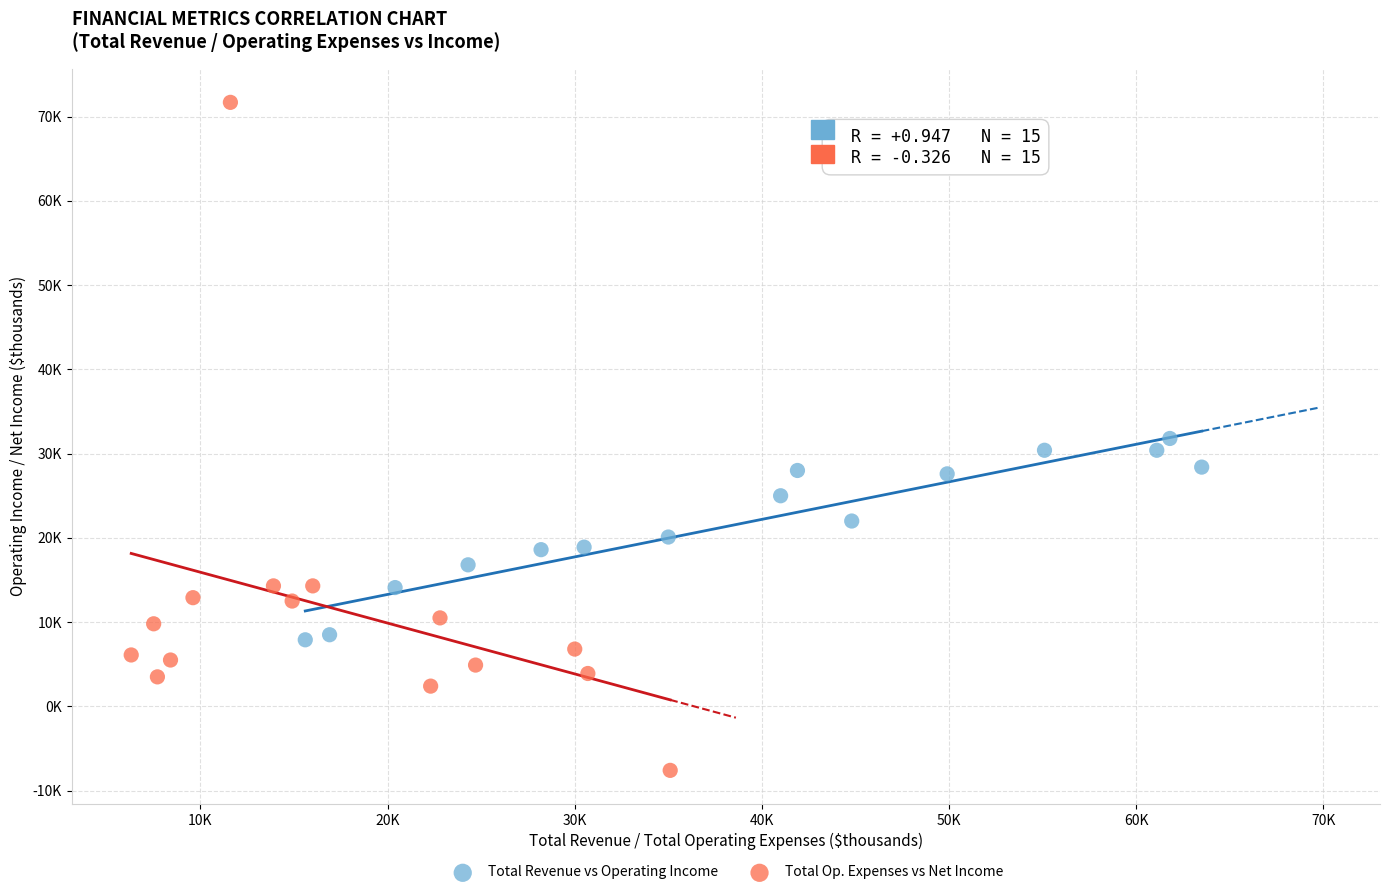

What are all the series names shown in the legend?

Total Revenue vs Operating Income, Total Op. Expenses vs Net Income